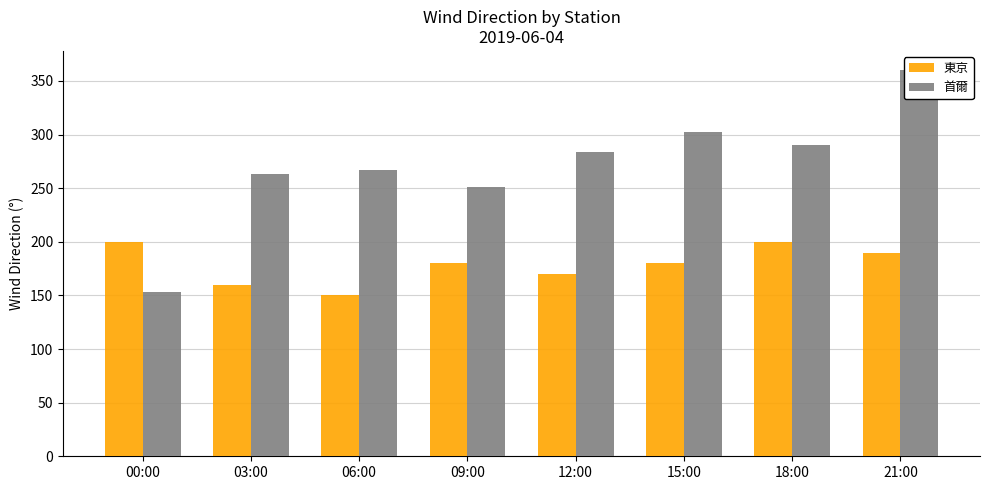

What are all the series names shown in the legend?

東京, 首爾